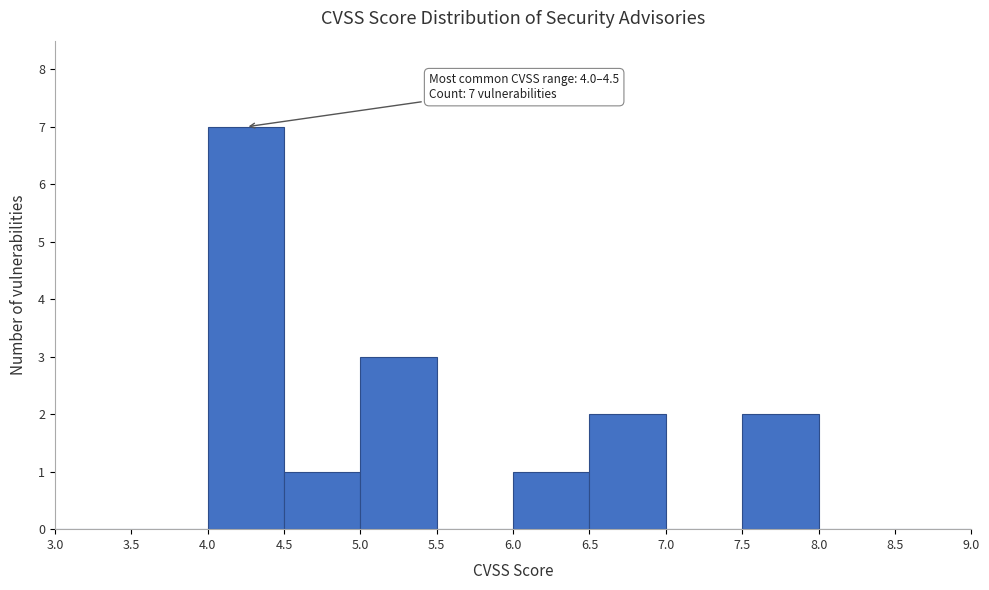

Over which range of the x-axis is the bar tallest?

4.0 to 4.5